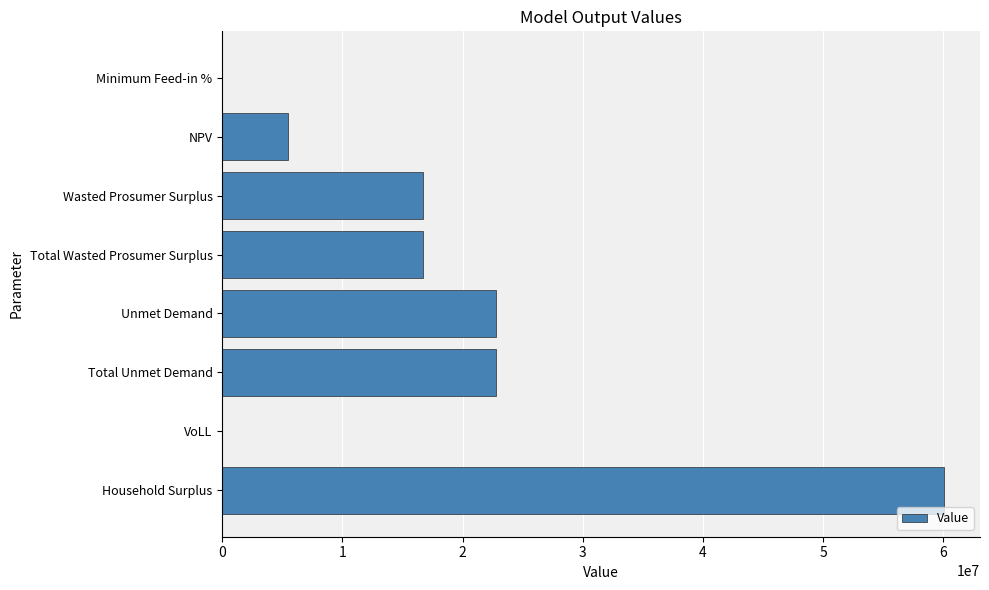

Between Unmet Demand and Household Surplus, which is larger?

Household Surplus